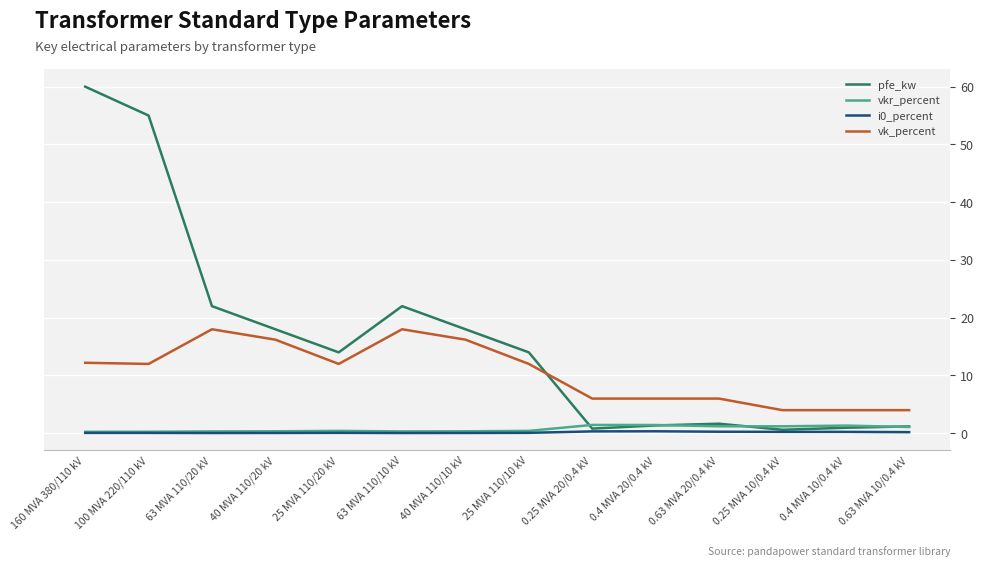

Is this an area chart (filled region under the line)?

No